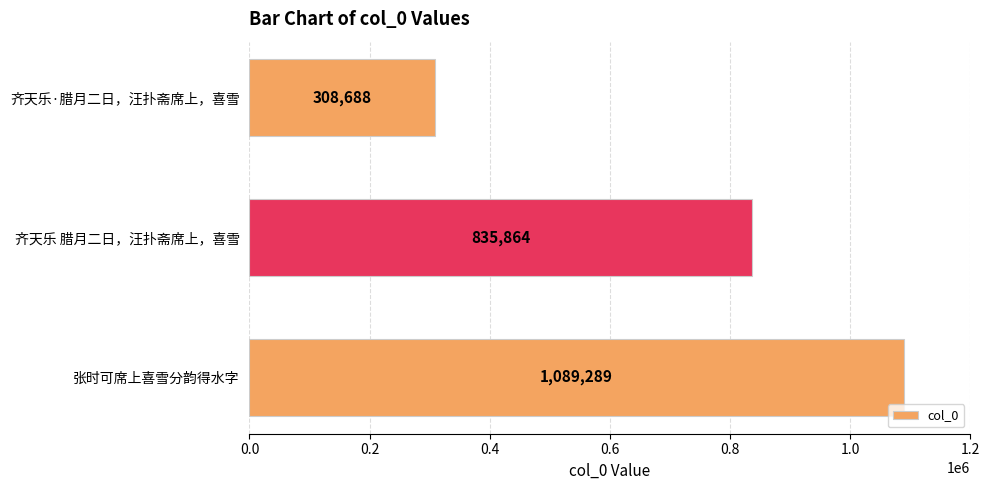

Rank the categories by value from highest to lowest.

张时可席上喜雪分韵得水字, 齐天乐 腊月二日，汪扑斋席上，喜雪, 齐天乐·腊月二日，汪扑斋席上，喜雪